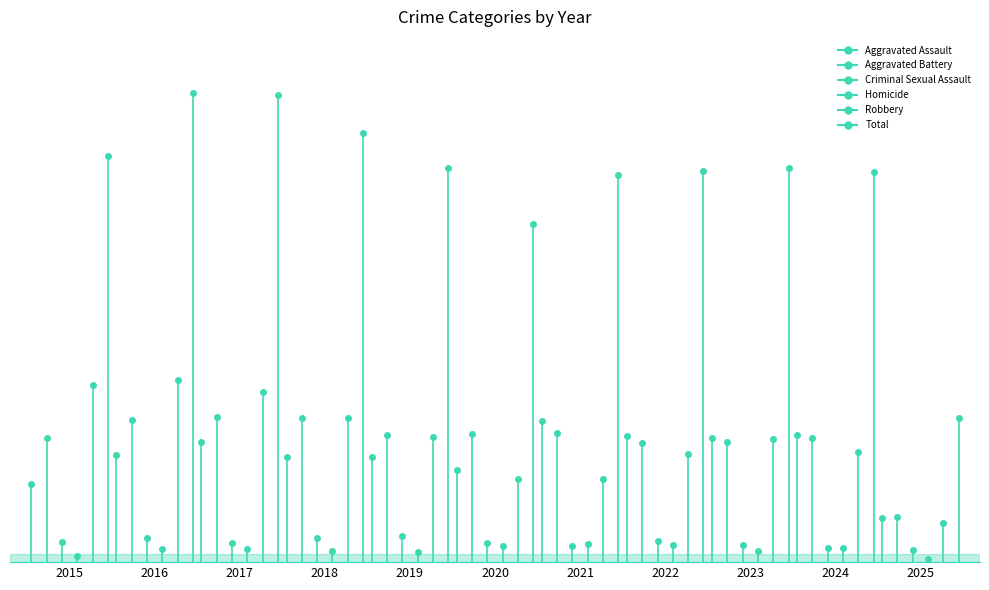

Which category has the highest value across all series?

2016